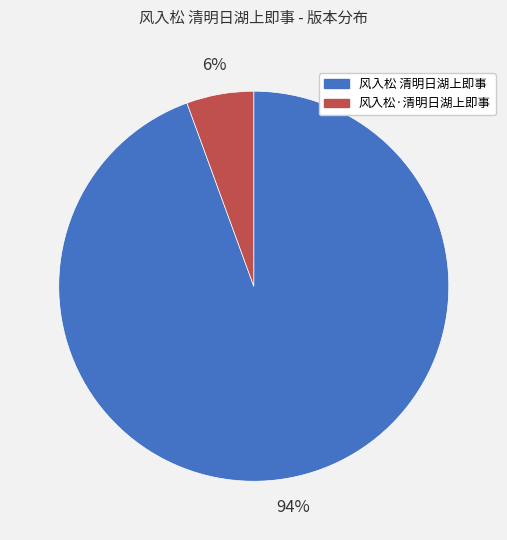

Rank the categories by value from lowest to highest.

风入松·清明日湖上即事, 风入松 清明日湖上即事